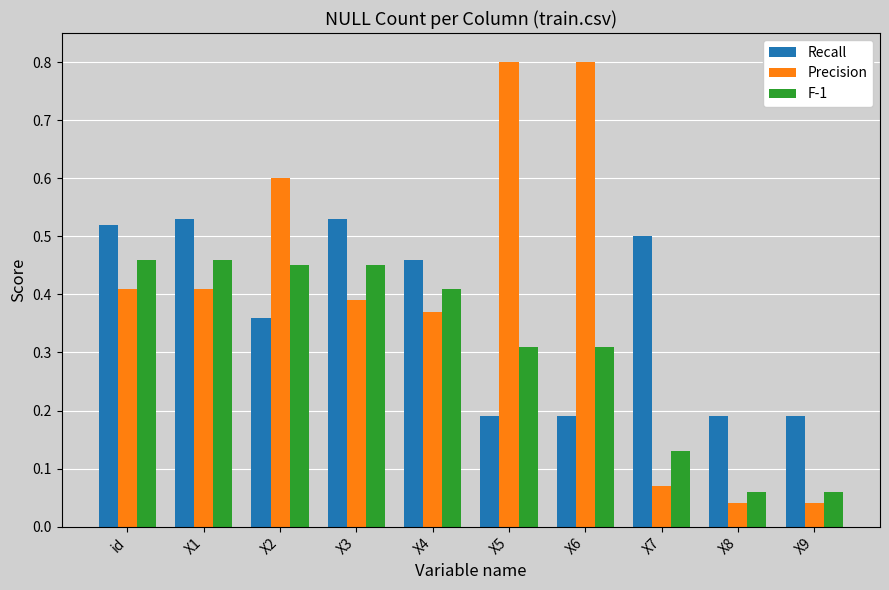

What is the label of the 1st bar from the left?

id